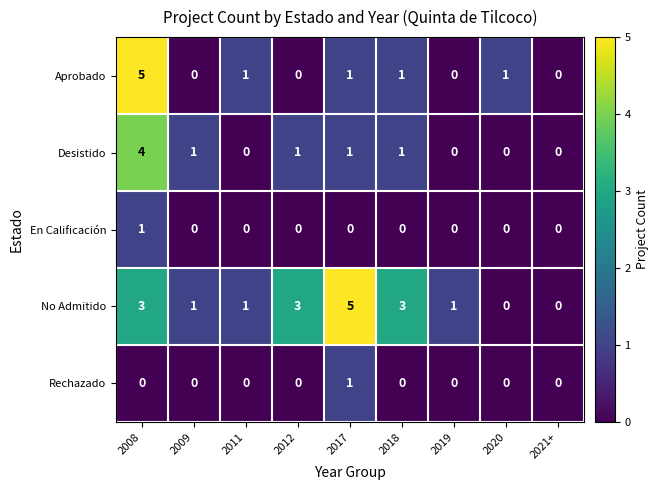

How many En Calificación values are between 0 and 1?

9